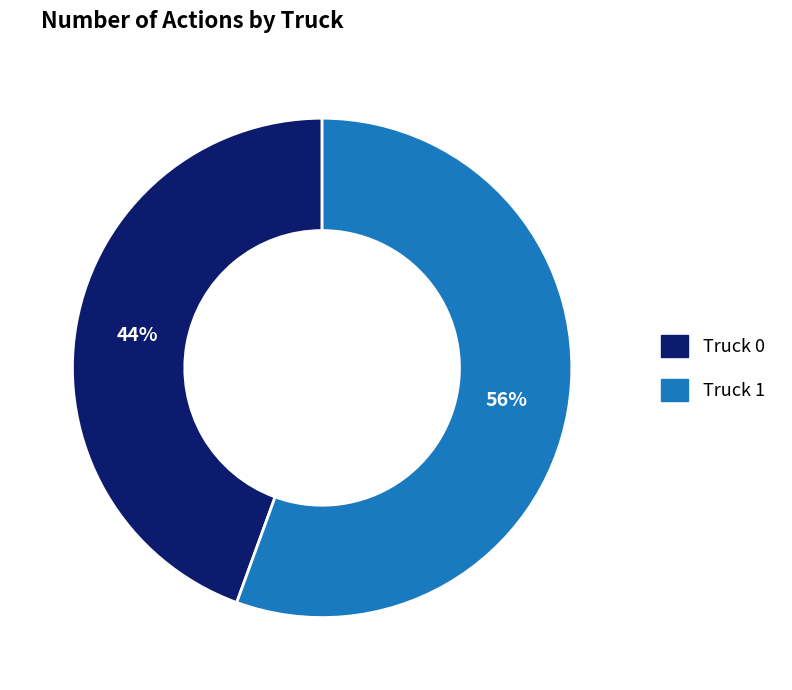

Combined, do Truck 1 and Truck 0 account for over 50%?

Yes